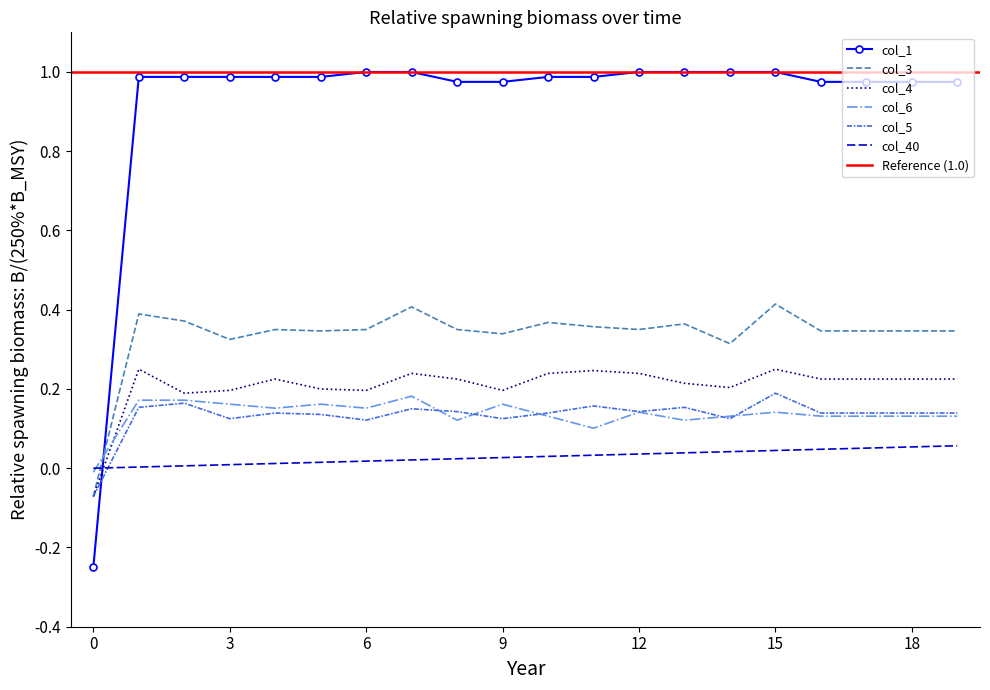

At how many categories does at least one series exceed 0?

19